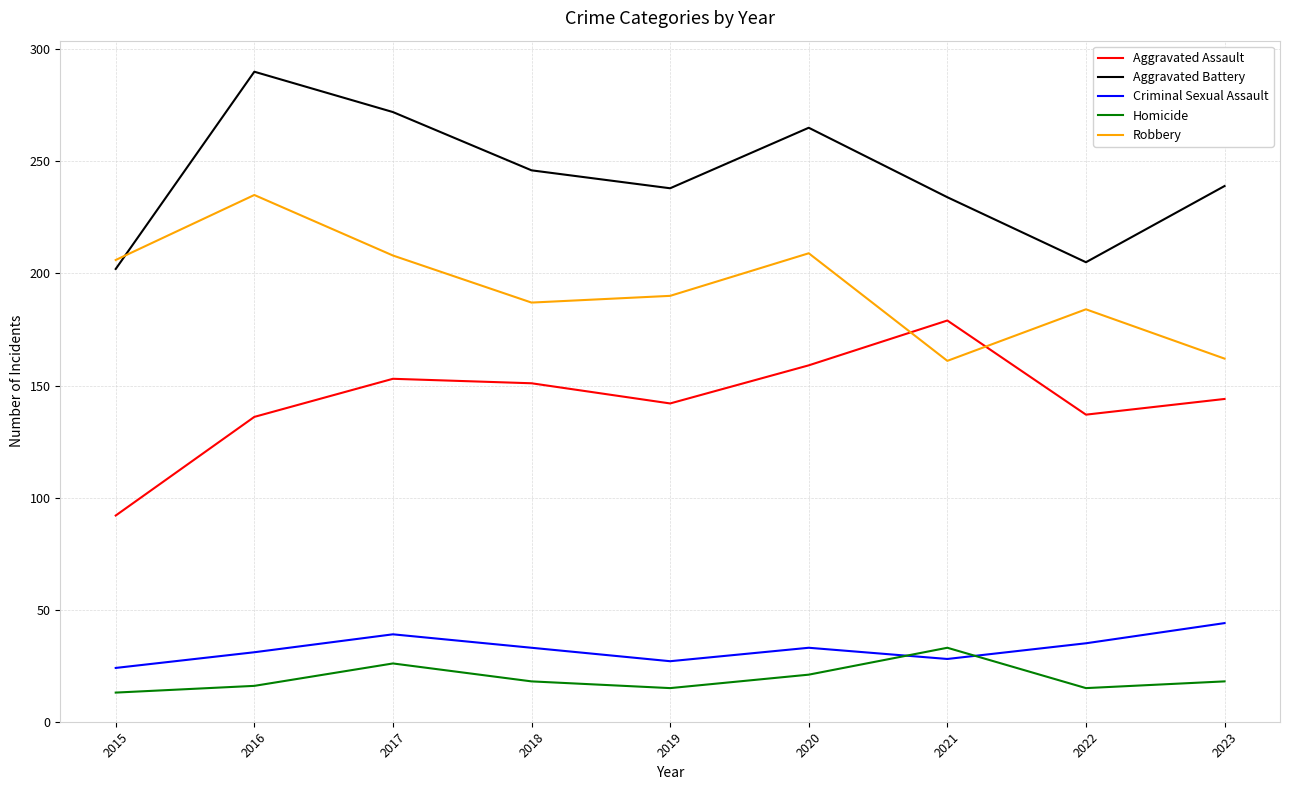

Is it true that Robbery equals 162 at 2016?

False